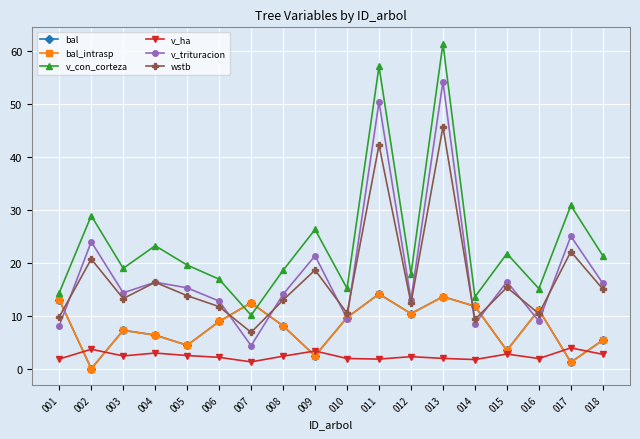

What is the difference between the highest and lowest values at 016?

13.2